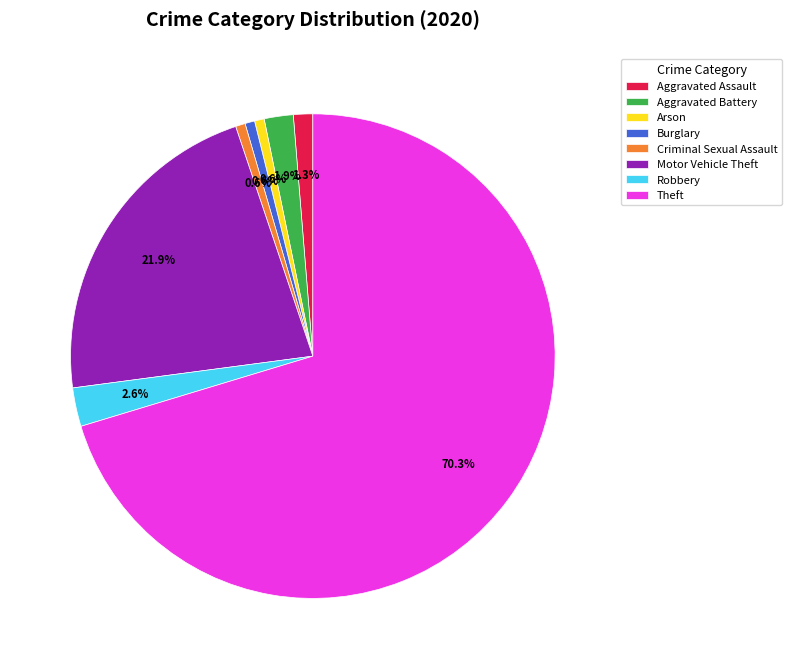

Which category accounts for the majority?

Theft